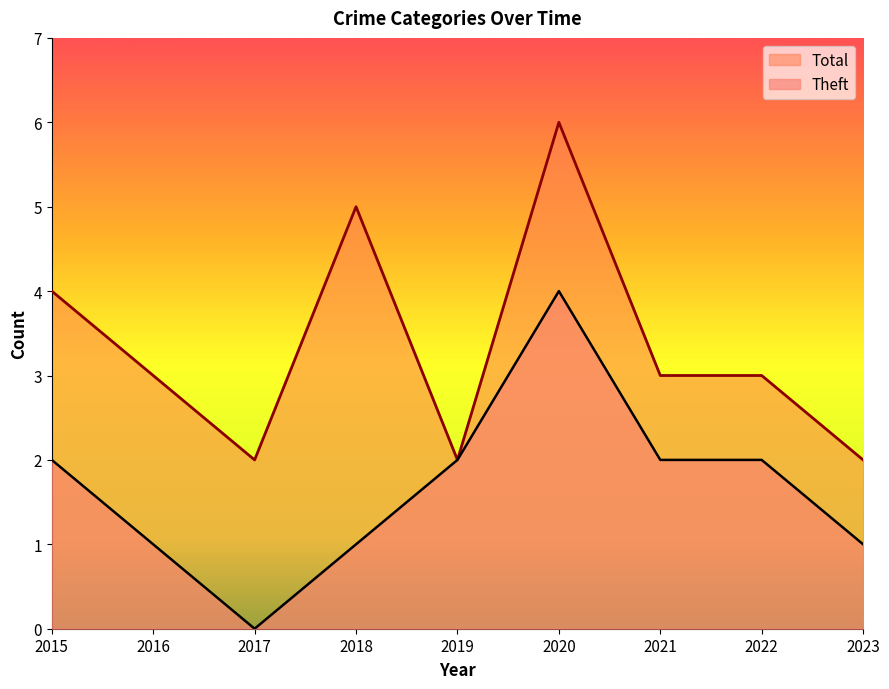

What value does the Total series have at 2021?

3